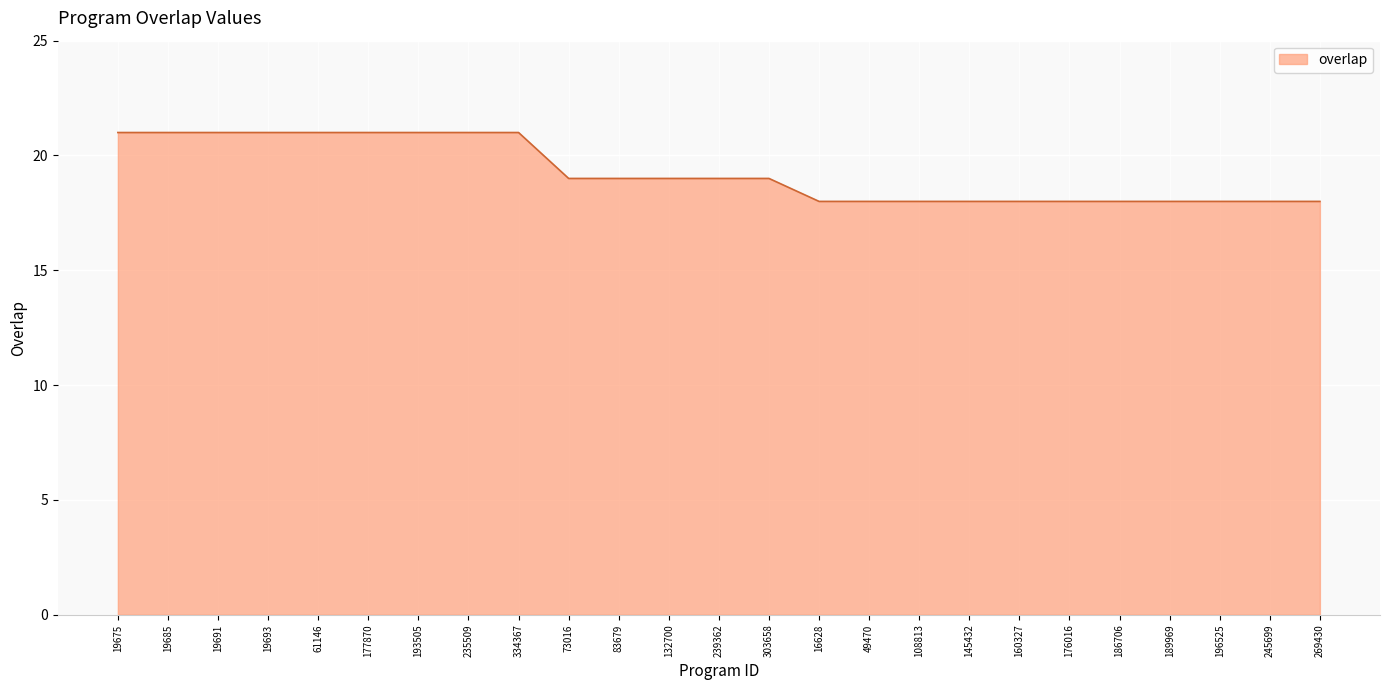

What is the average value?

19